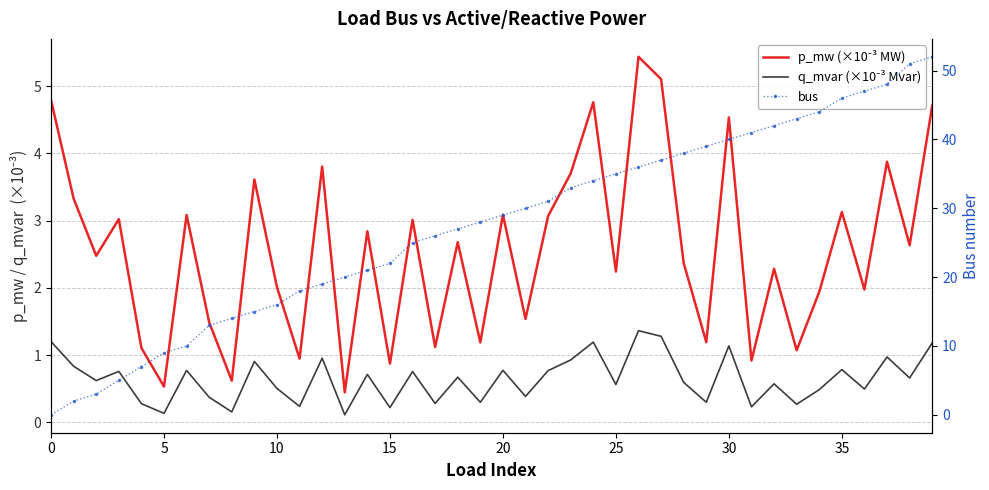

In p_mw (×10⁻³ MW), how many points are higher than both neighbors (excluding endpoints)?

14